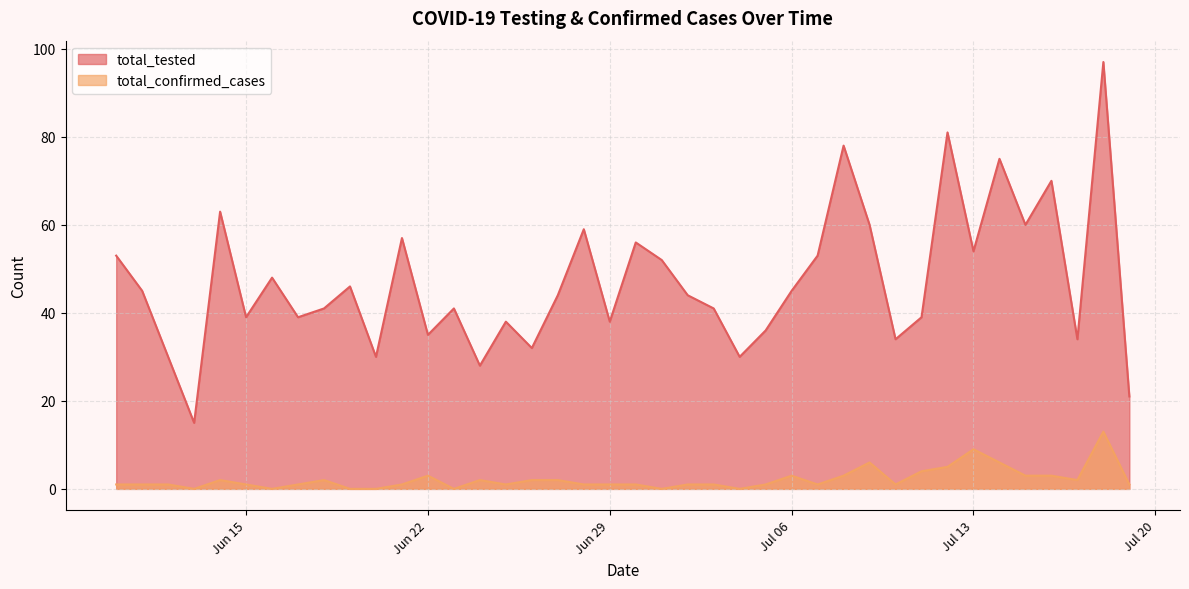

Which series has the widest spread of values?

total_tested